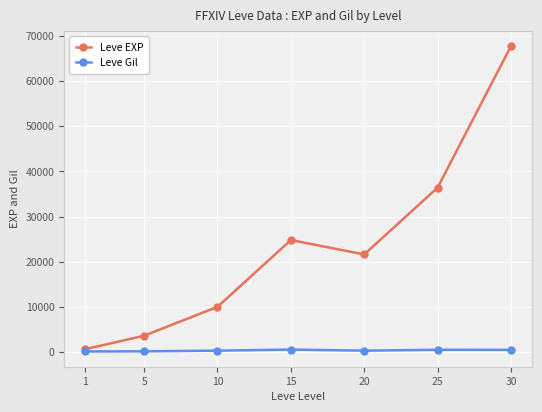

The value of Leve EXP at 15 is 10890. True or false?

False